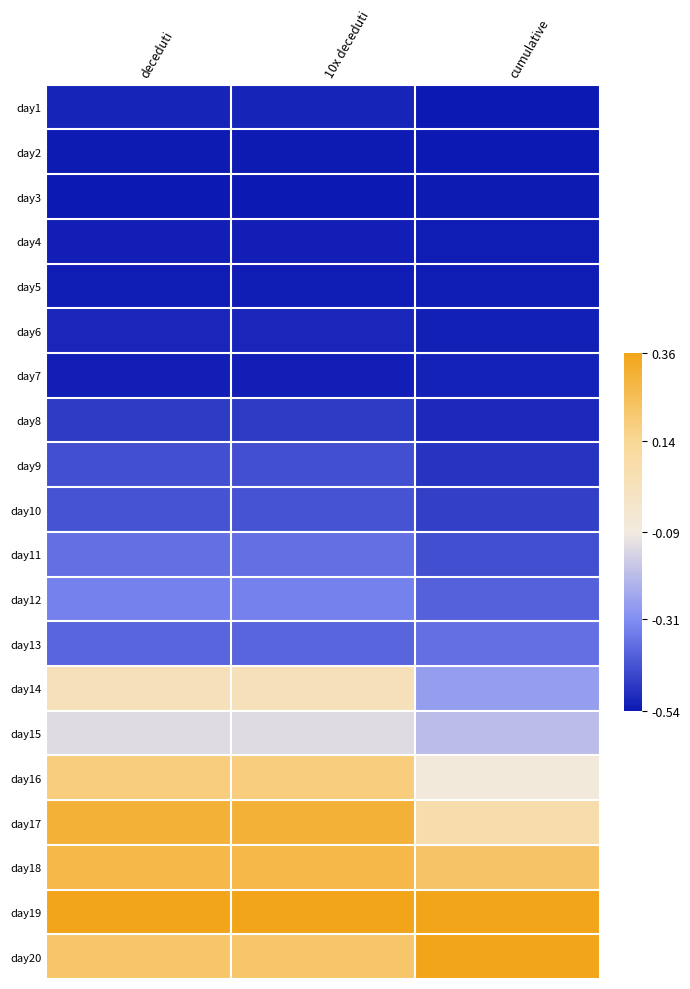

Reading left to right, extract all data points from this chart.

day1: deceduti=-0.5	10x deceduti=-0.5	cumulative=-0.5
day2: deceduti=-0.5	10x deceduti=-0.5	cumulative=-0.5
day3: deceduti=-0.5	10x deceduti=-0.5	cumulative=-0.5
day4: deceduti=-0.5	10x deceduti=-0.5	cumulative=-0.5
day5: deceduti=-0.5	10x deceduti=-0.5	cumulative=-0.5
day6: deceduti=-0.5	10x deceduti=-0.5	cumulative=-0.5
day7: deceduti=-0.5	10x deceduti=-0.5	cumulative=-0.5
day8: deceduti=-0.5	10x deceduti=-0.5	cumulative=-0.5
day9: deceduti=-0.4	10x deceduti=-0.4	cumulative=-0.5
day10: deceduti=-0.4	10x deceduti=-0.4	cumulative=-0.5
day11: deceduti=-0.4	10x deceduti=-0.4	cumulative=-0.4
day12: deceduti=-0.3	10x deceduti=-0.3	cumulative=-0.4
day13: deceduti=-0.4	10x deceduti=-0.4	cumulative=-0.4
day14: deceduti=0.0	10x deceduti=0.0	cumulative=-0.3
day15: deceduti=-0.1	10x deceduti=-0.1	cumulative=-0.2
day16: deceduti=0.2	10x deceduti=0.2	cumulative=-0.1
day17: deceduti=0.3	10x deceduti=0.3	cumulative=0.1
day18: deceduti=0.3	10x deceduti=0.3	cumulative=0.2
day19: deceduti=0.4	10x deceduti=0.4	cumulative=0.4
day20: deceduti=0.2	10x deceduti=0.2	cumulative=0.4